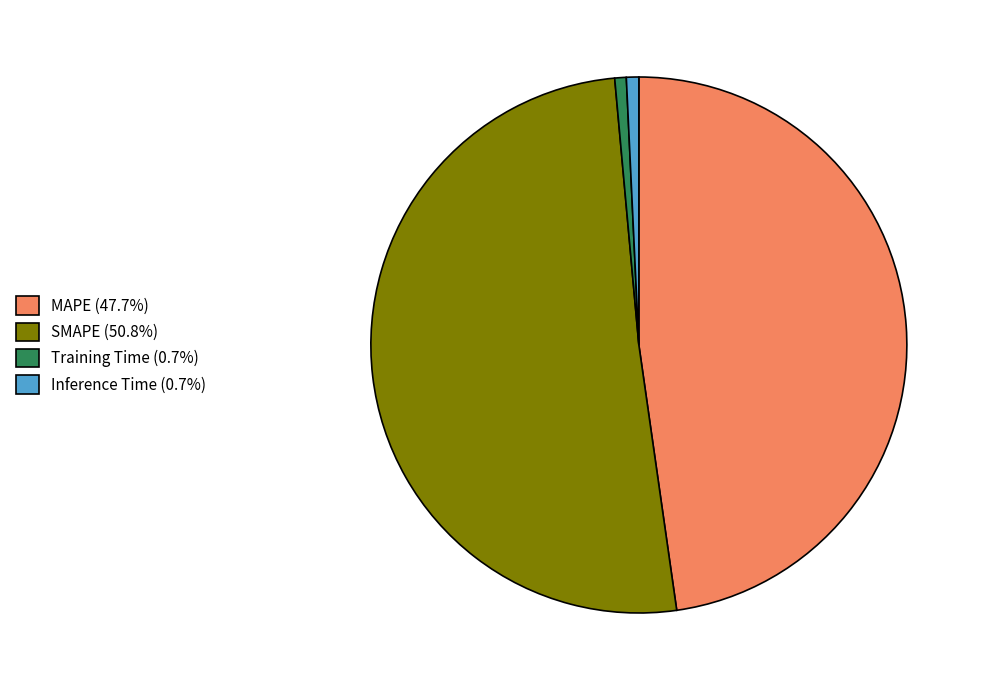

Is the sum of Inference Time (0.7%) and Training Time (0.7%) greater than half?

No